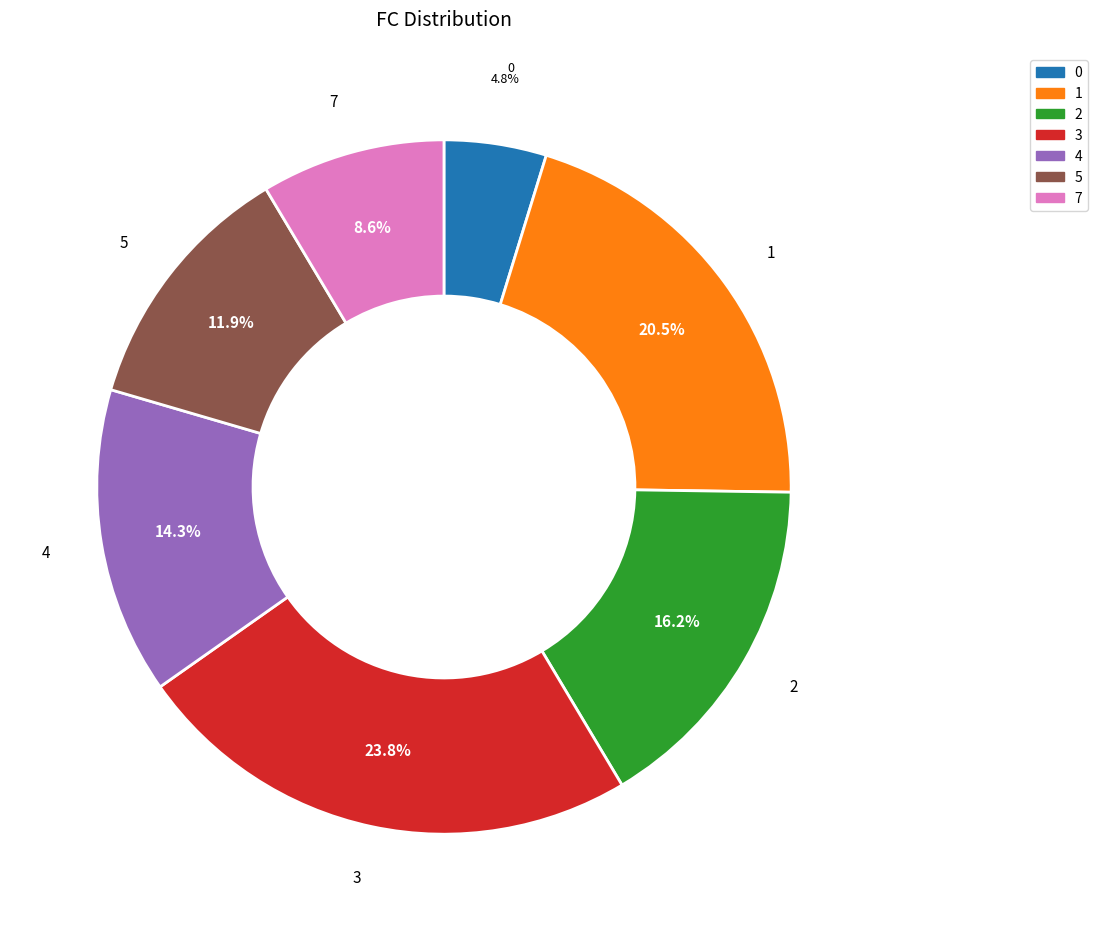

Does any single category account for the majority?

No